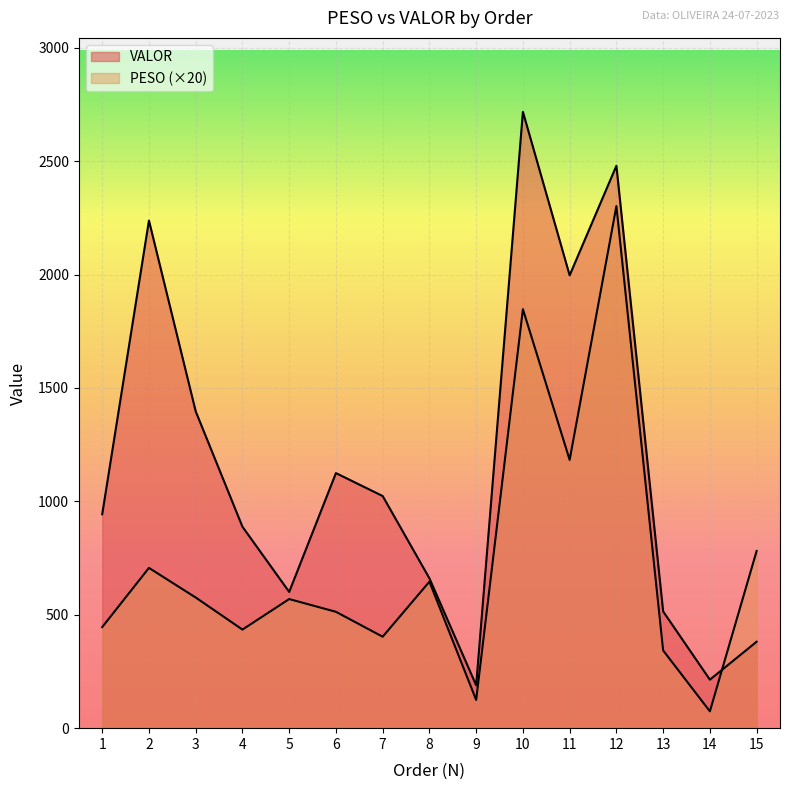

What is the sum of all PESO values?

10948.2